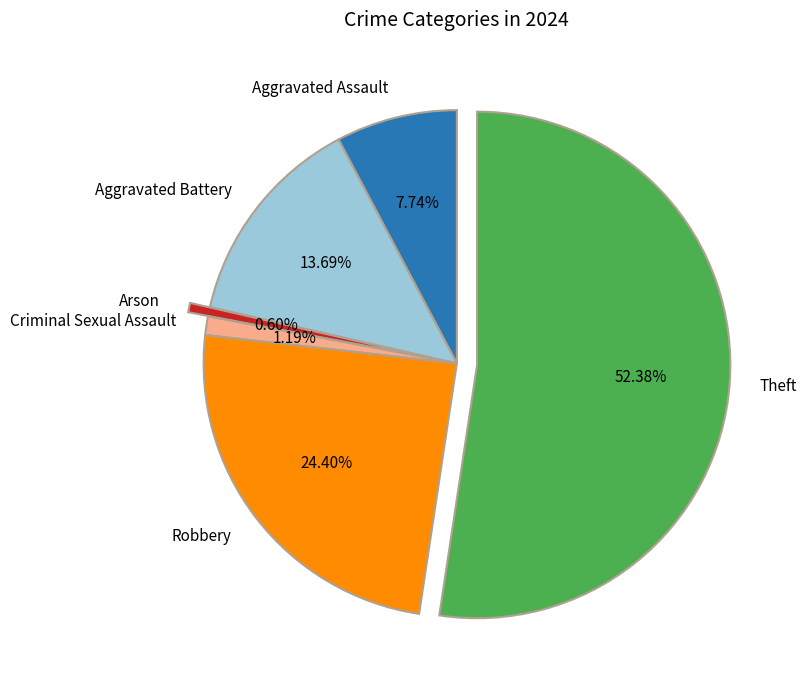

Does Theft represent more than half of the total?

Yes